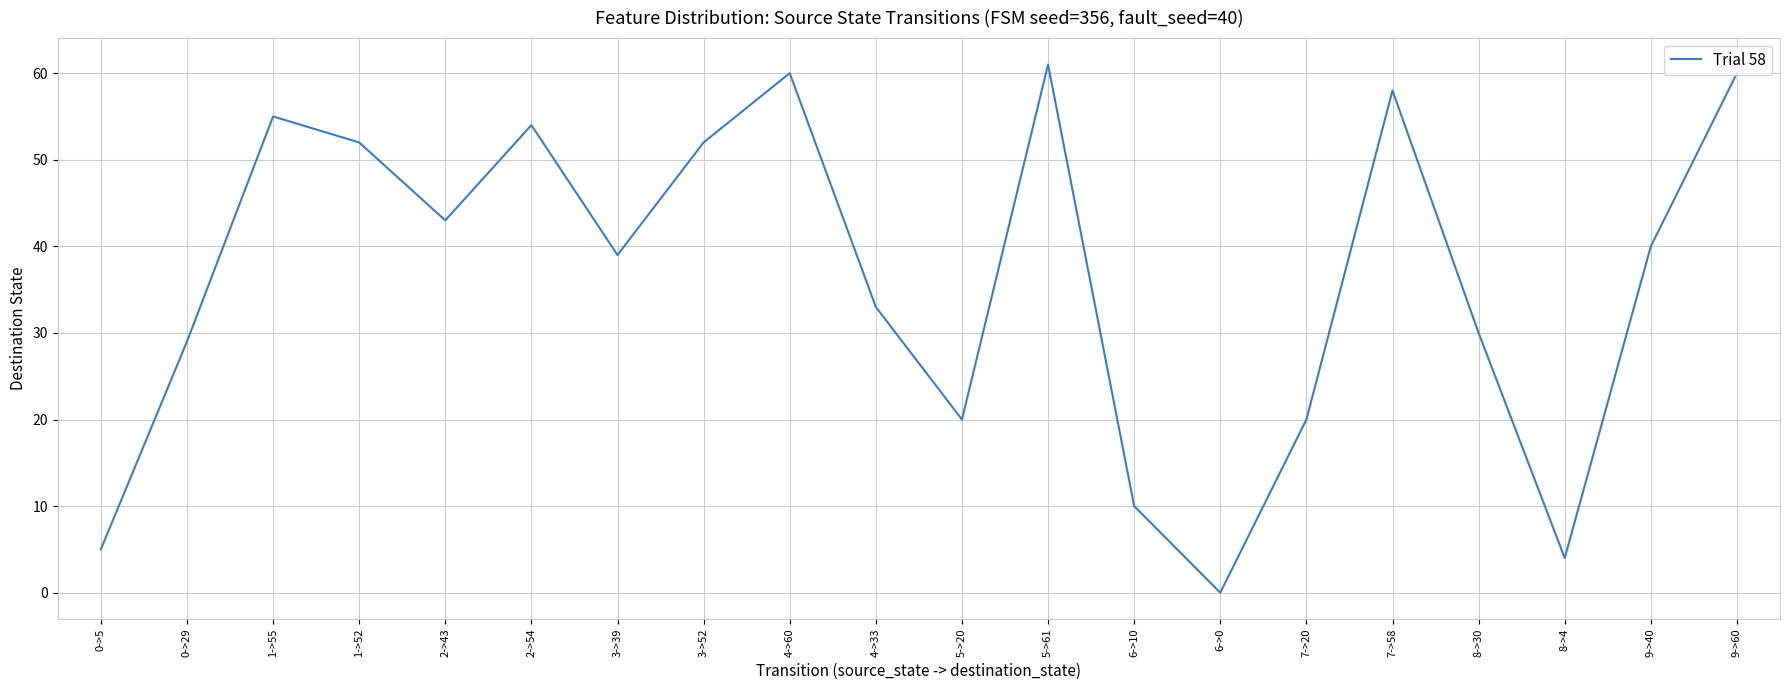

True or false: the data shows 20 at 5->20.

True